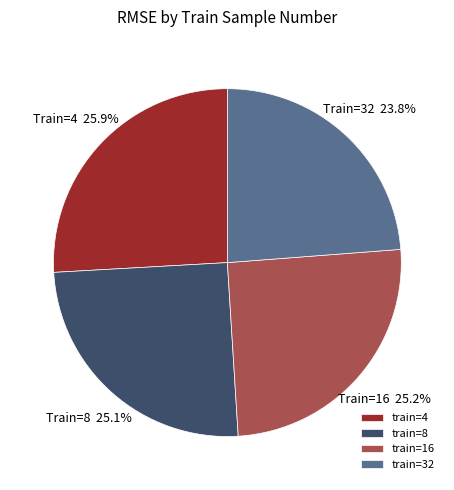

What is the largest slice in the pie chart?

train=4